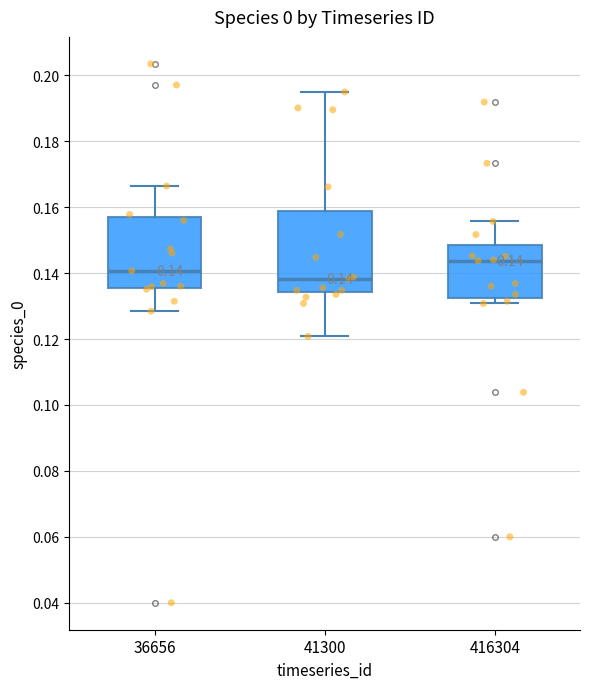

Which box's median line is the lowest?

41300